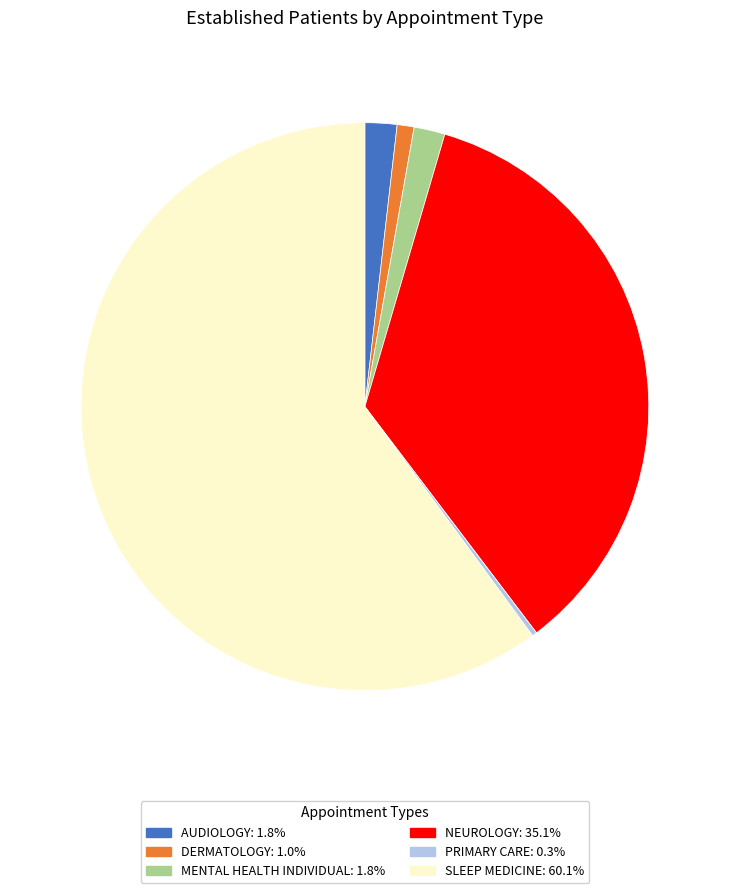

Does any single category account for the majority?

Yes